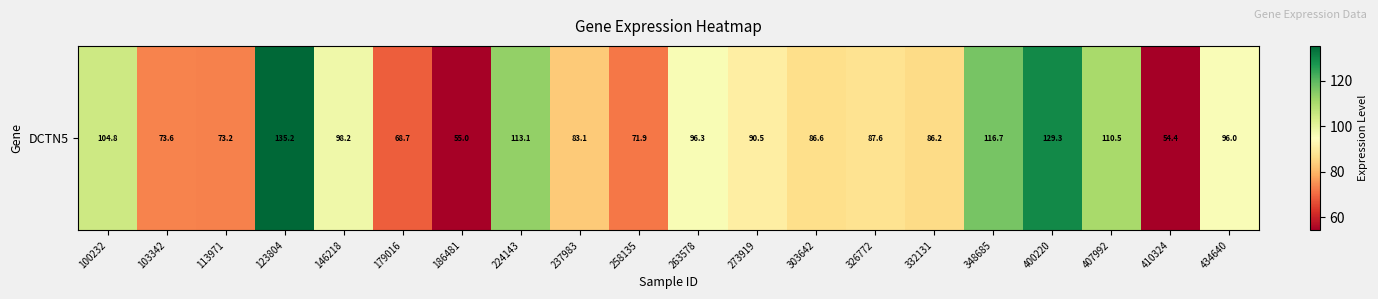

What is the average value?

91.5